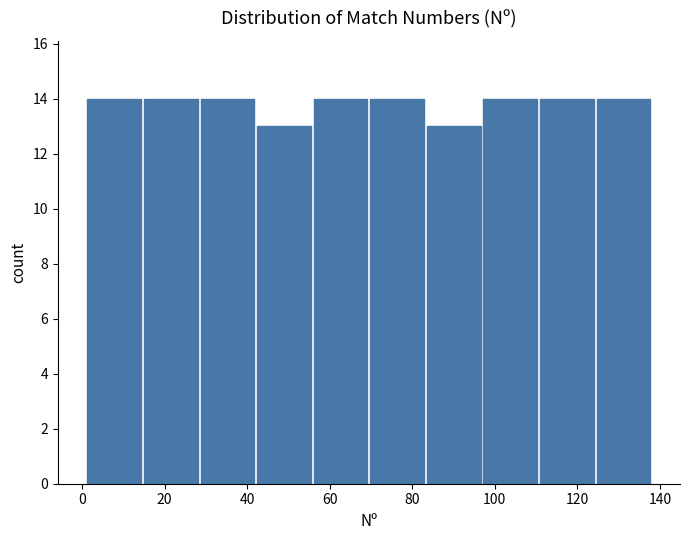

Reading left to right, list every bar in this chart as the range it spans on the x-axis followed by its height. Neither the bar edges nor the heights are printed on the chart, so give them approximately, as read against the axes.

2 to 14: 14
14 to 28: 14
28 to 42: 14
42 to 56: 13
56 to 70: 14
70 to 84: 14
84 to 96: 13
96 to 110: 14
110 to 124: 14
124 to 138: 14